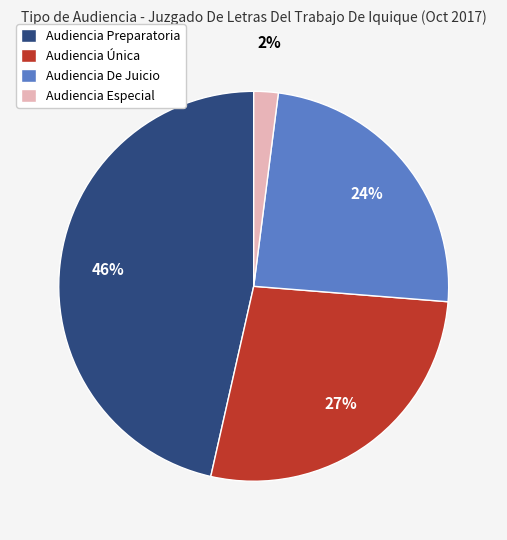

Rank the categories by value from lowest to highest.

Audiencia Especial, Audiencia De Juicio, Audiencia Única, Audiencia Preparatoria